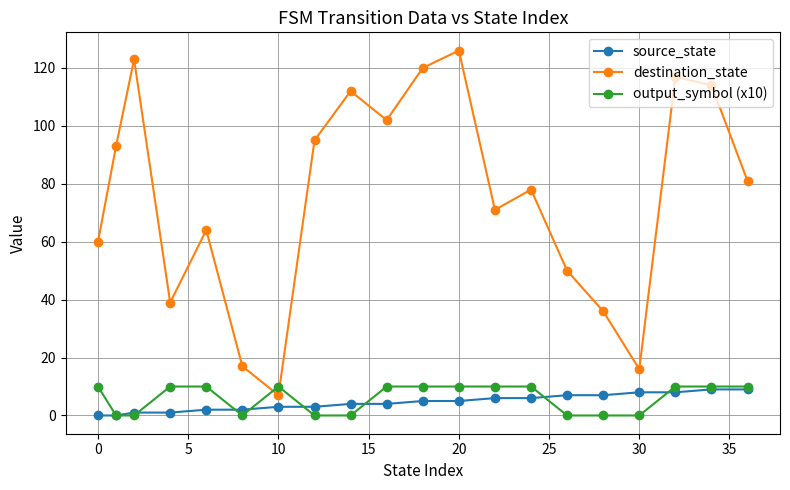

How many lines are shown in the chart?

3